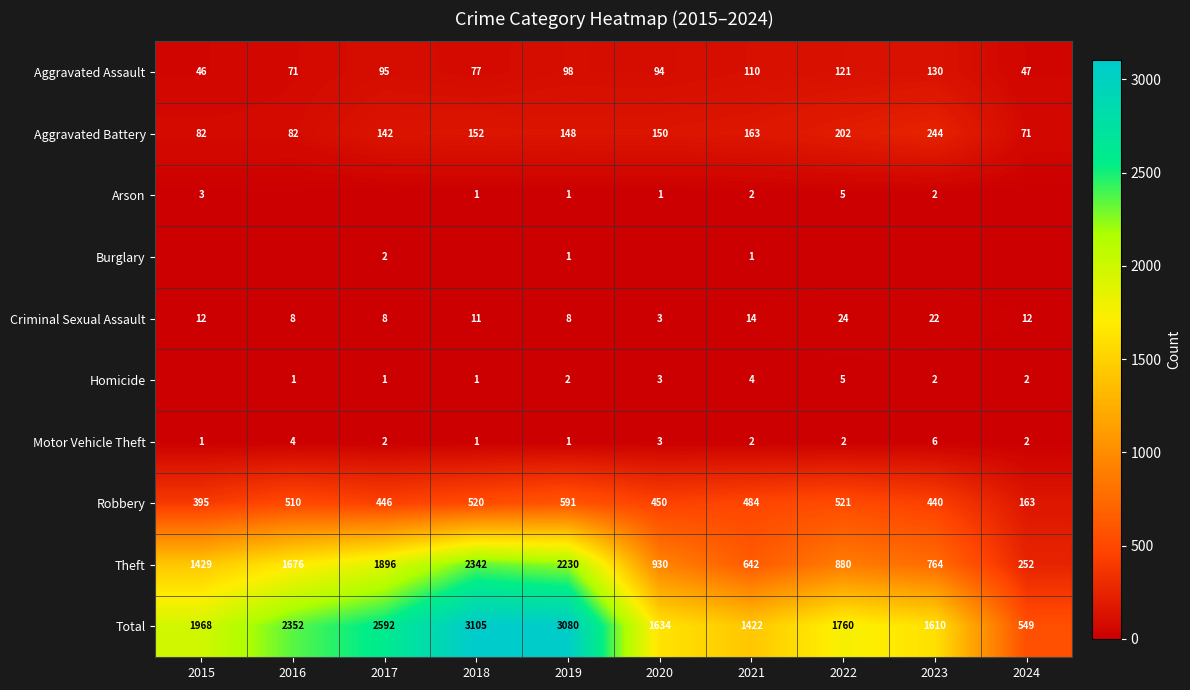

What value does the Criminal Sexual Assault series have at 2016, to the nearest 10?

10